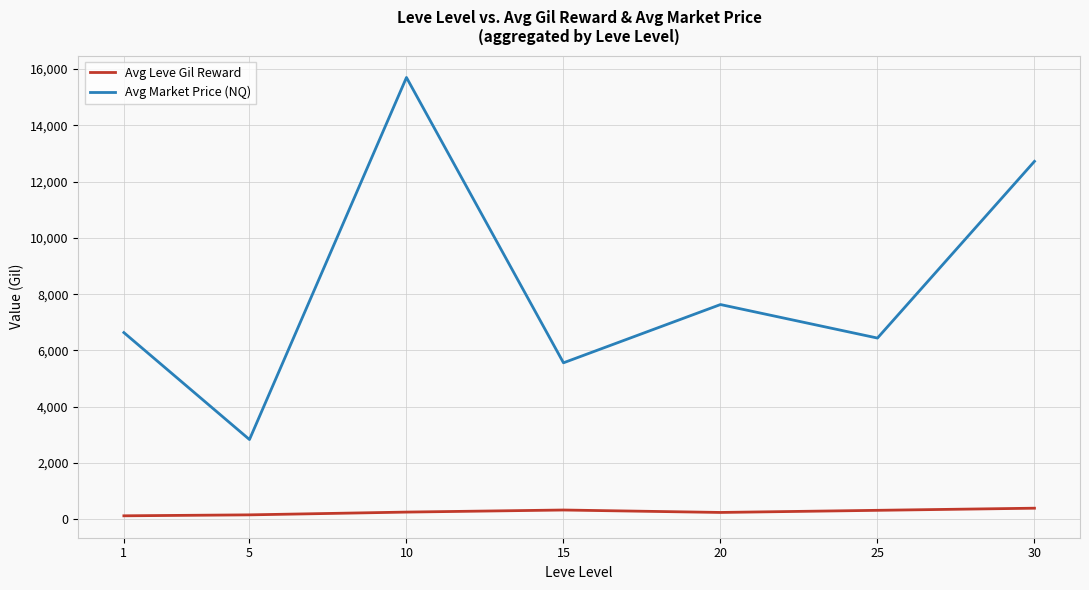

List the series in order of their overall mean, lowest first.

Avg Leve Gil Reward, Avg Market Price (NQ)